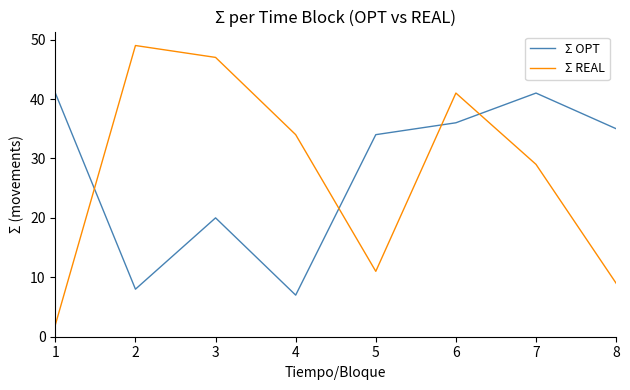

The value of Σ REAL at 5 is 4. True or false?

False